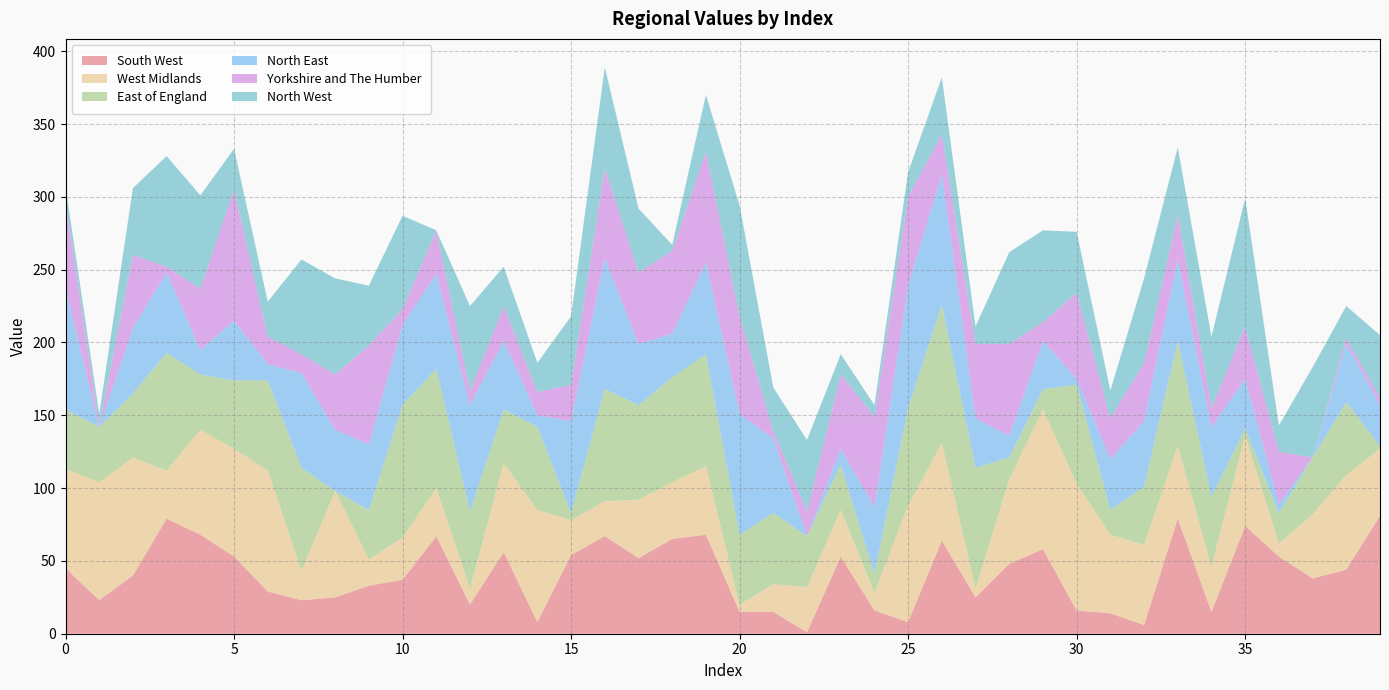

Reading left to right, transcribe all the data shown in this chart.

South West: 45	23	40	79	68	53	29	23	25	33	37	67	20	56	8	54	67	52	65	68	15	15	1	53	16	8	64	25	48	58	16	14	6	79	15	74	53	38	44	81
West Midlands: 68	81	81	33	72	74	83	20	73	18	29	33	11	61	77	24	24	40	39	47	5	19	31	32	12	80	67	6	58	96	87	54	55	50	31	62	9	44	65	46
East of England: 41	38	44	81	38	47	62	71	0	34	91	82	53	37	57	5	77	65	72	77	48	49	35	31	13	67	95	83	15	14	68	17	40	72	48	5	21	39	50	2
North East: 83	0	45	55	17	41	11	65	42	45	55	65	73	47	8	63	90	42	30	63	83	51	0	11	46	84	90	34	15	33	4	35	45	56	48	34	6	0	40	28
Yorkshire and The Humber: 60	1	50	4	42	90	19	13	38	68	11	30	10	24	16	25	62	49	57	76	67	5	17	51	62	61	27	51	63	13	59	28	40	31	13	36	36	0	4	5
North West: 10	8	46	76	64	28	24	65	66	41	64	0	58	27	20	47	69	44	4	39	76	30	49	14	8	17	39	12	63	63	42	19	58	46	49	88	18	62	22	43